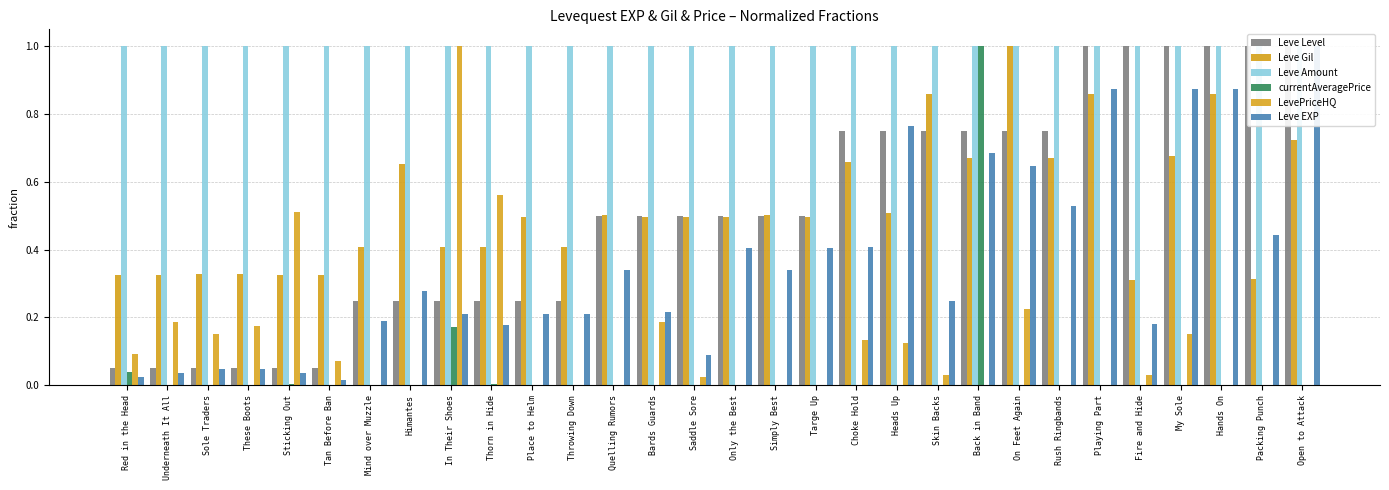

What is the label of the 3rd bar from the left?

Sole Traders